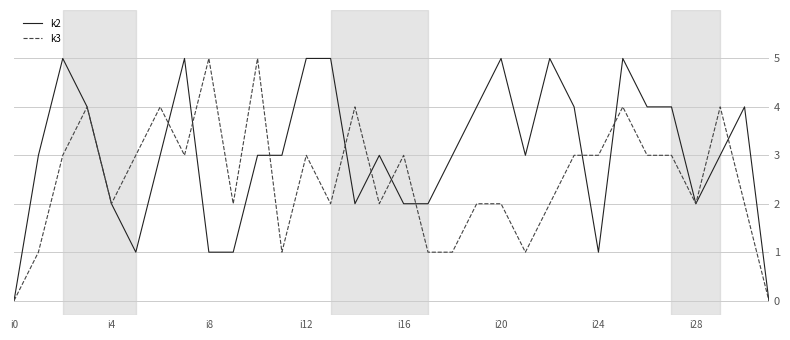

Which series has the largest total across all categories?

k2